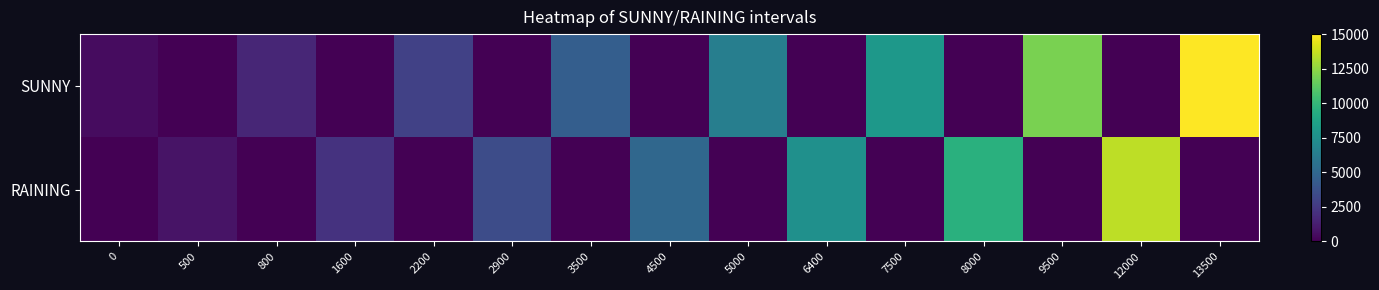

What is the total value across all series at 500?

800